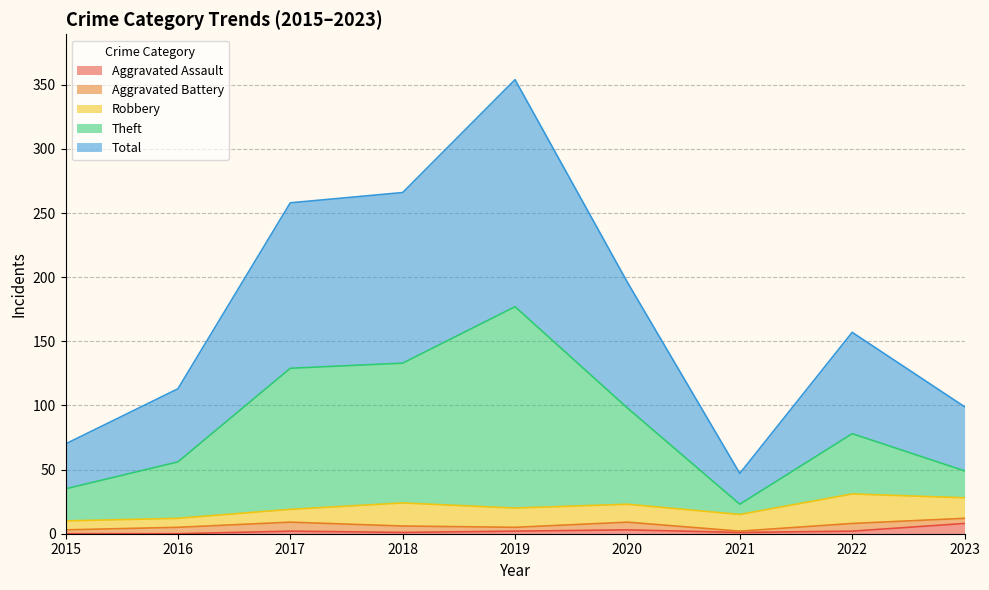

Does the chart have visible grid lines?

Yes